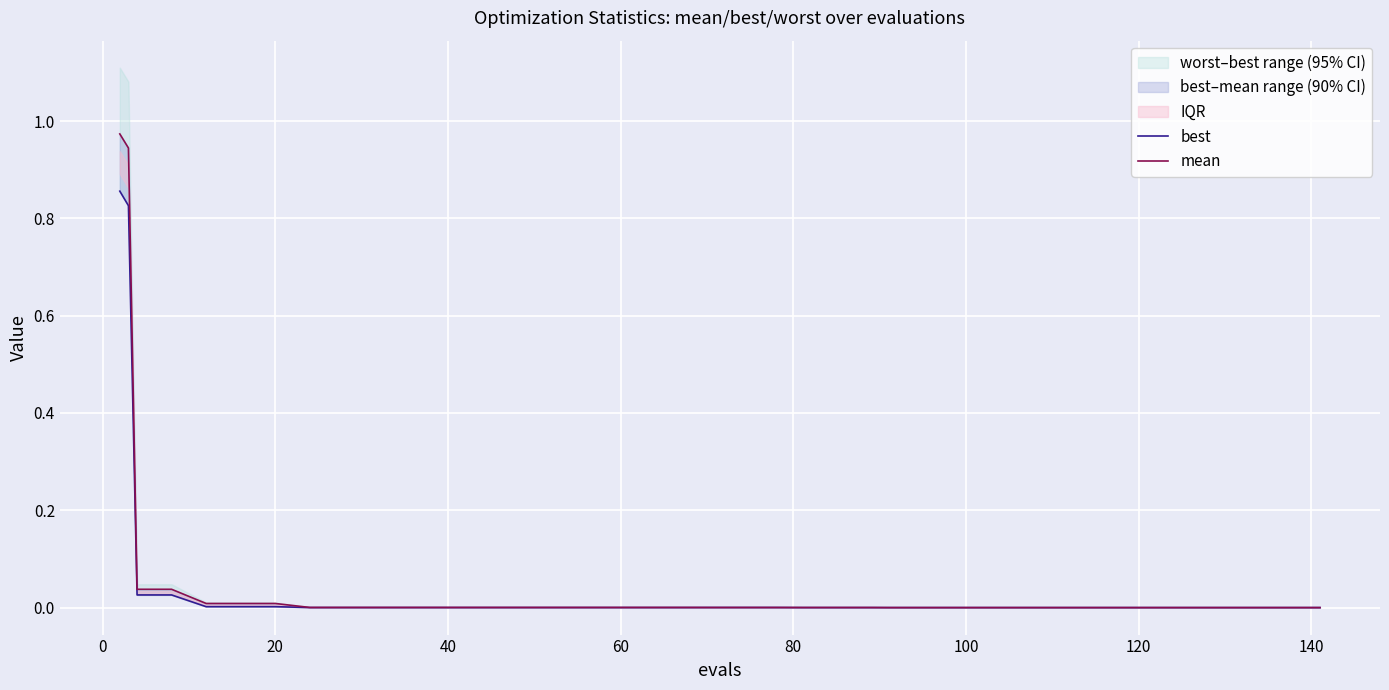

Between 140 and 80, which is larger?

80